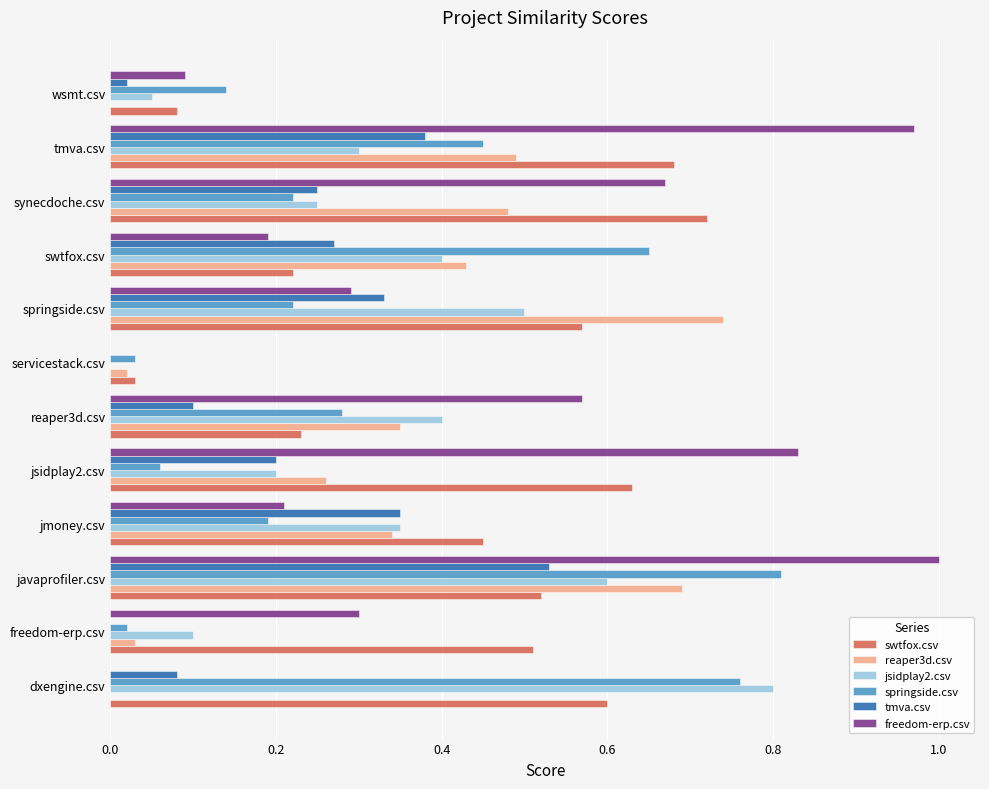

How many distinct data groups are displayed?

6